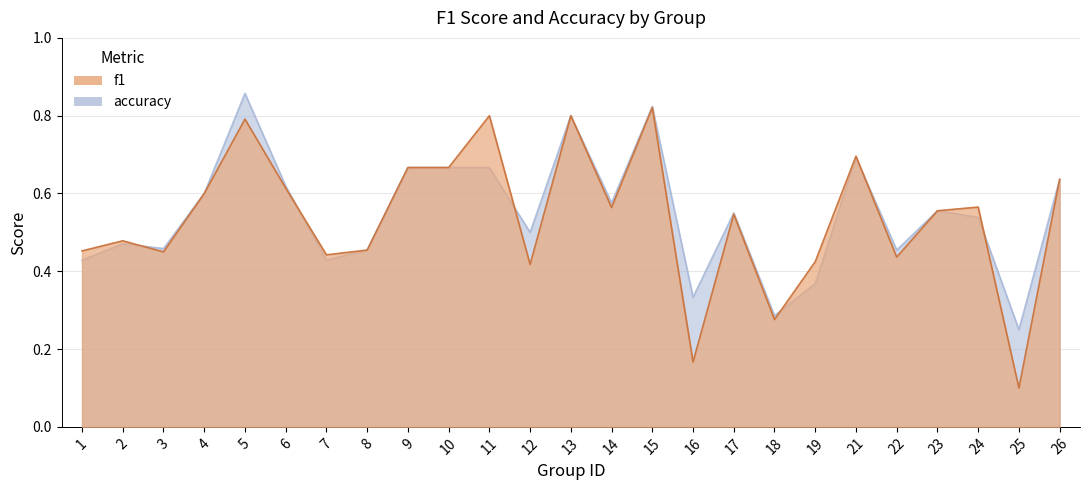

Rank the series at 25 from lowest to highest value.

f1, accuracy